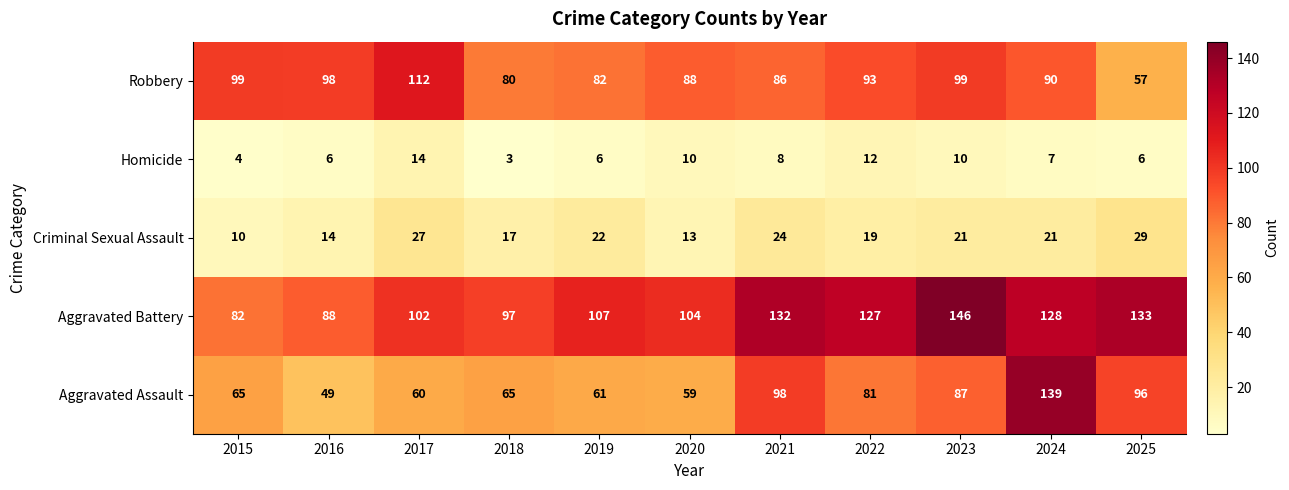

List the labels in order of Aggravated Battery value, smallest first.

2015, 2016, 2018, 2017, 2020, 2019, 2022, 2024, 2021, 2025, 2023